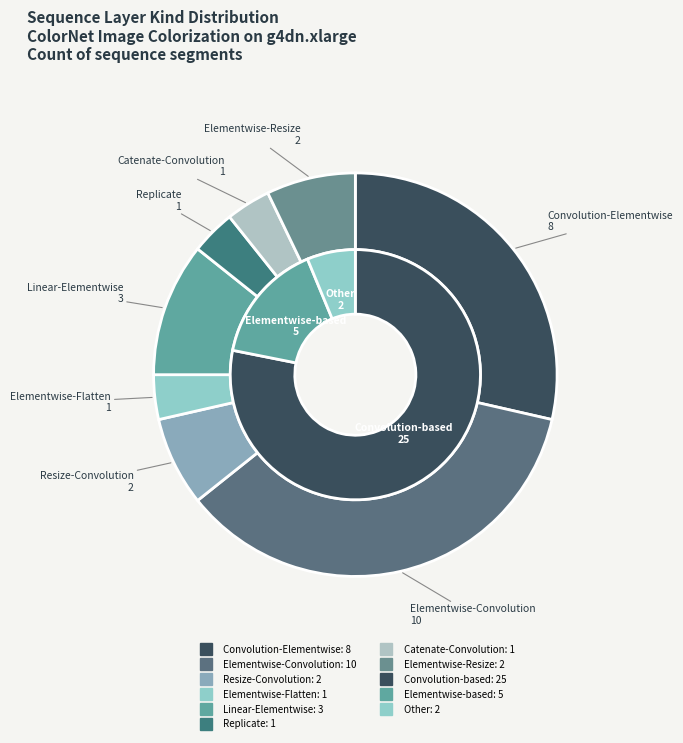

What is the change in value from Elementwise-Flatten to Elementwise-Resize?

+1